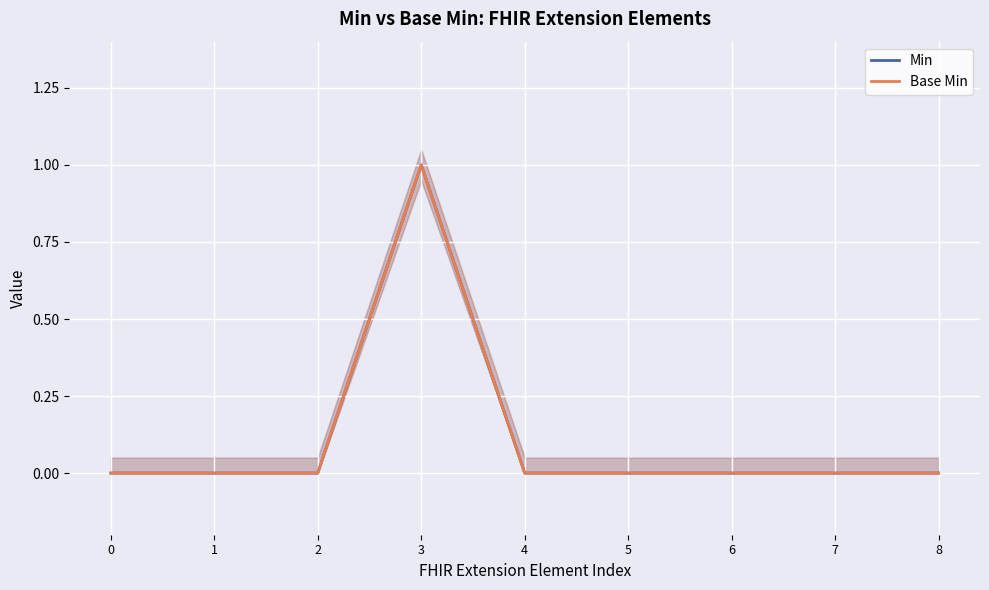

What is the highest value of the Min series?

1